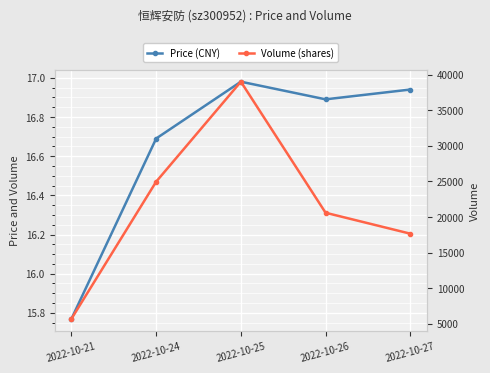

True or false: Volume (shares) has more than 0 points higher than both neighbors.

True